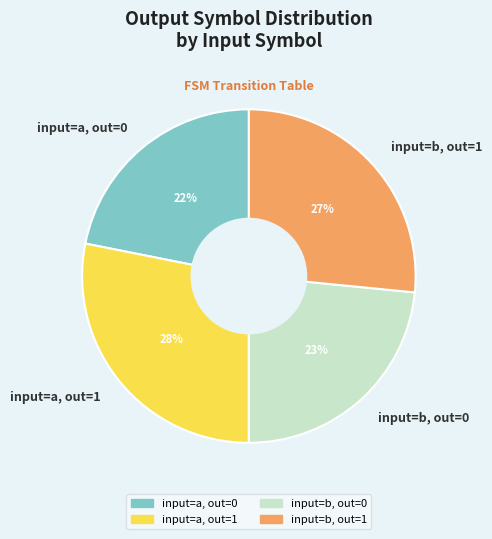

Does input=b, out=1 account for over 50% of the chart?

No